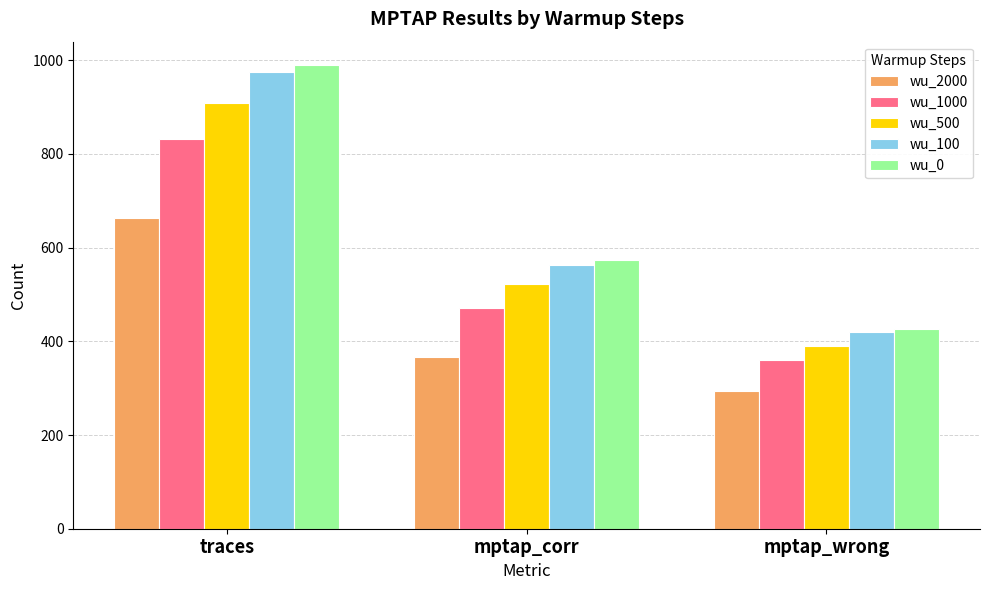

Count the wu_2000 values in the range 294 to 664.

3